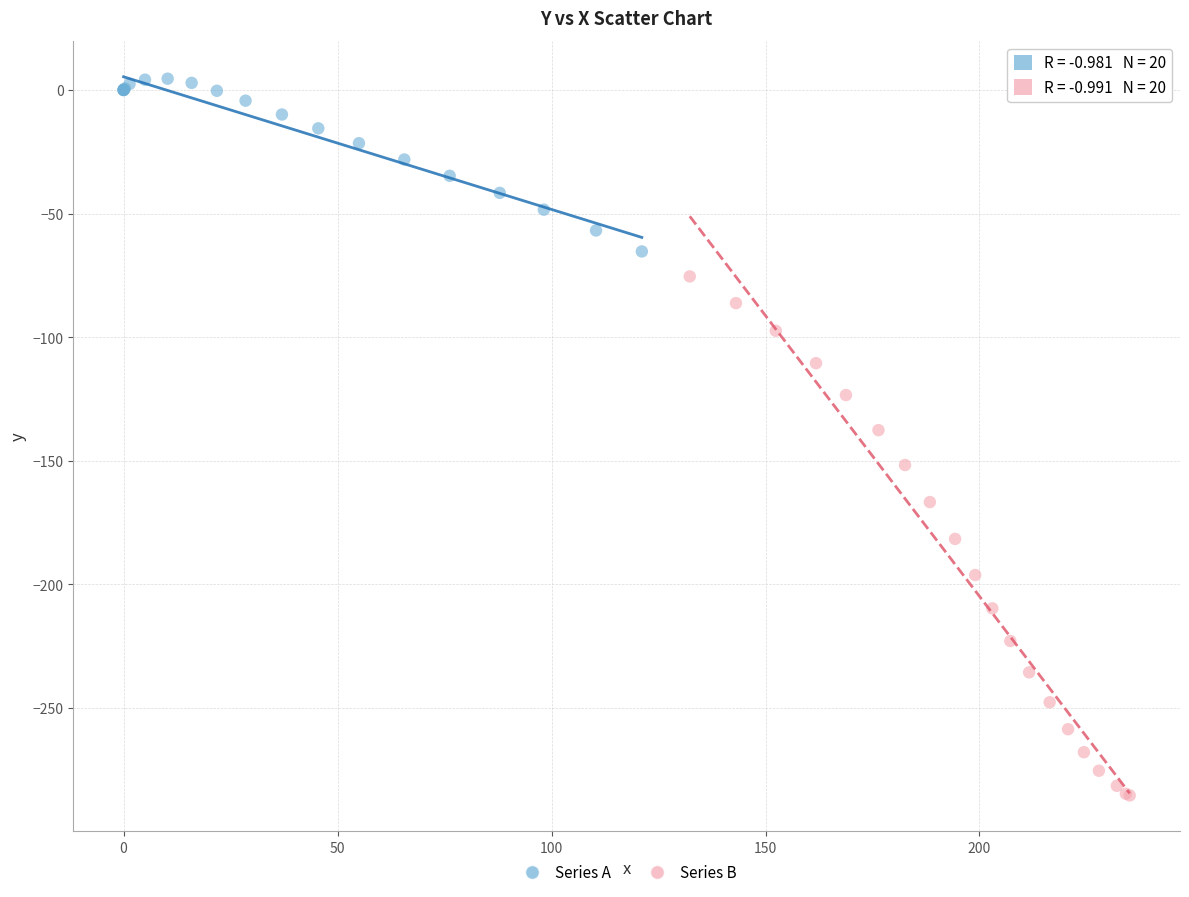

Which series reaches the minimum Y coordinate?

Series B